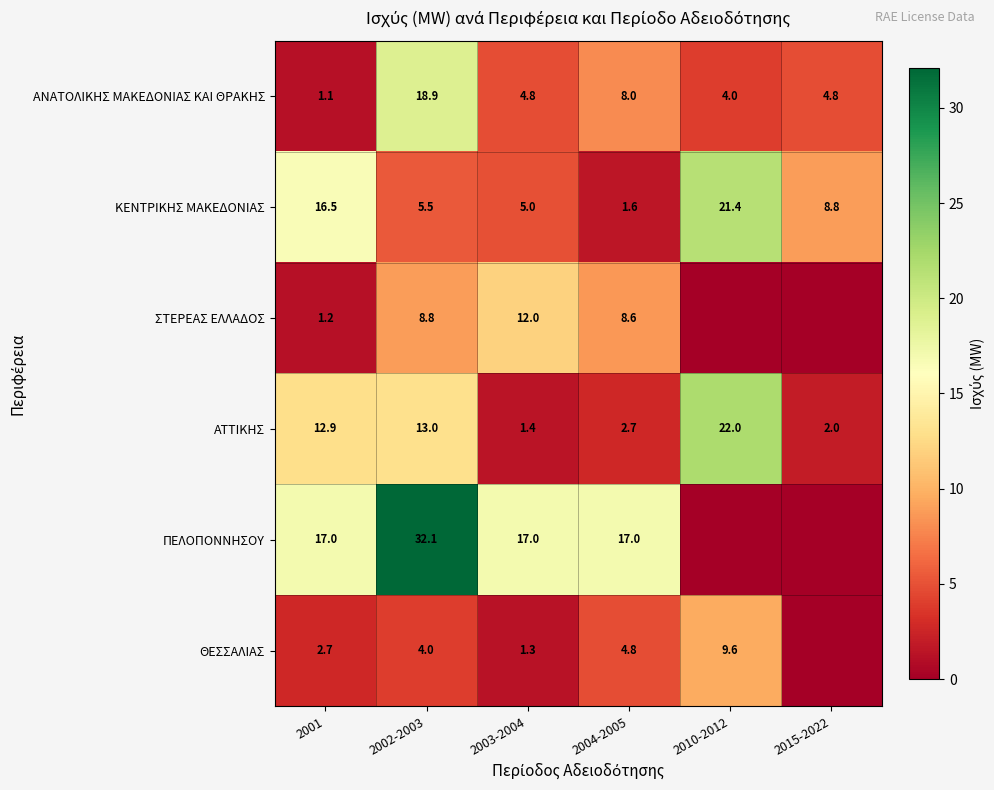

What is the spread (max minus min) of values at 2002-2003?

28.1